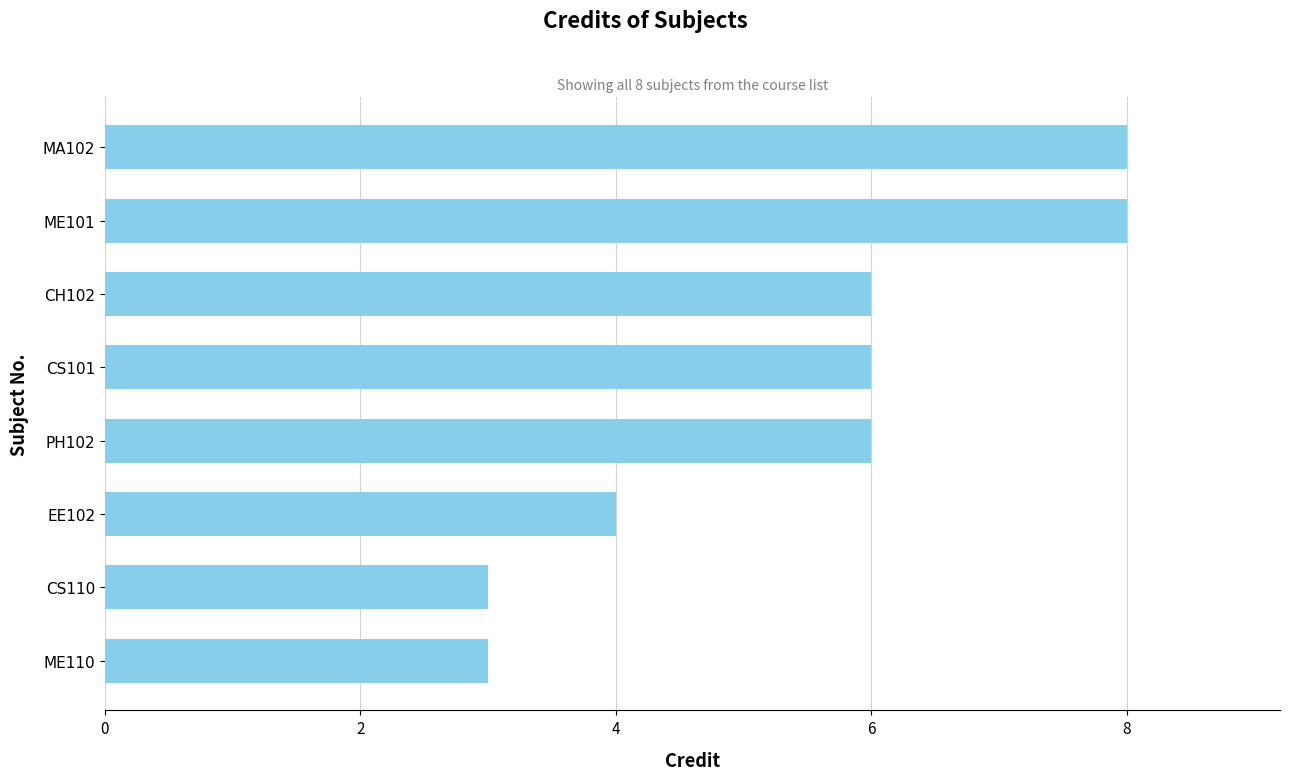

What position from the top is EE102?

6